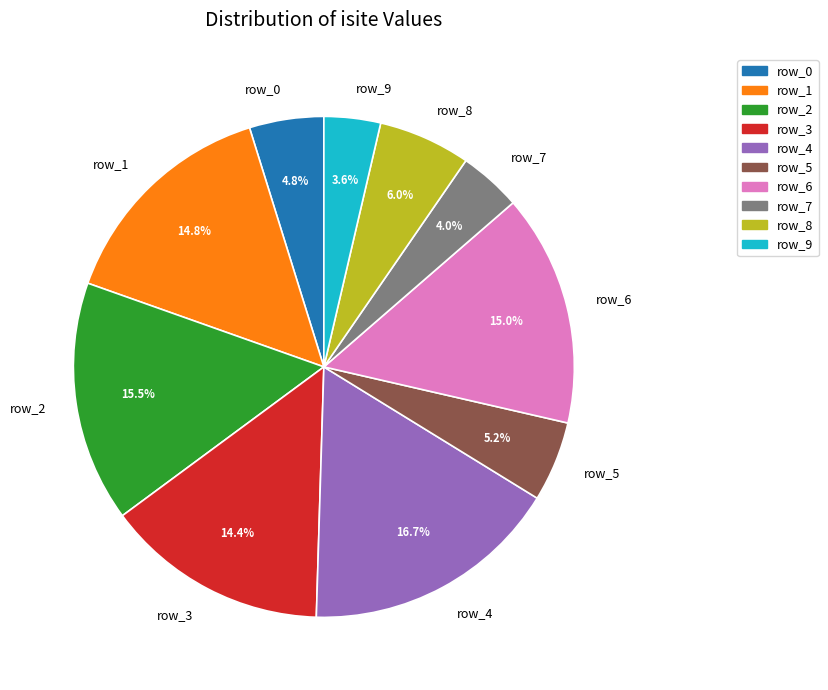

Does any single category account for the majority?

No